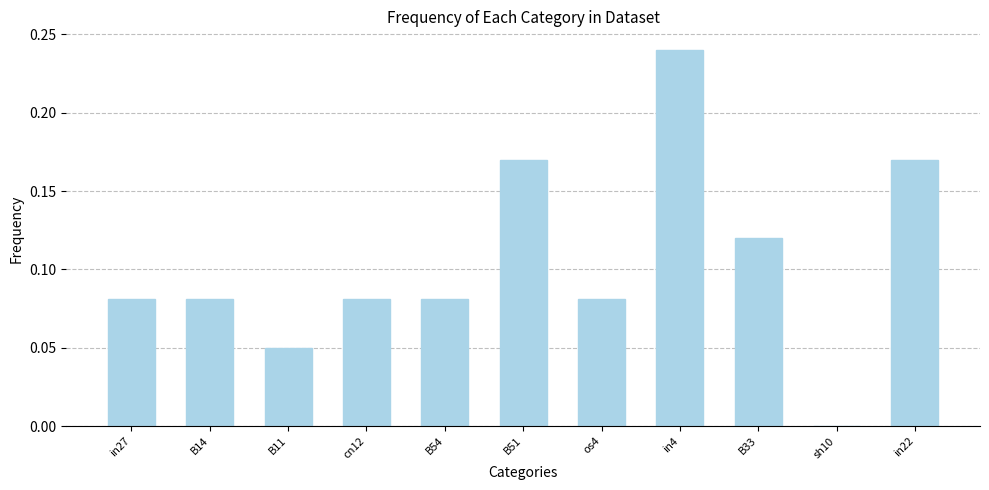

How many values are above zero?

10